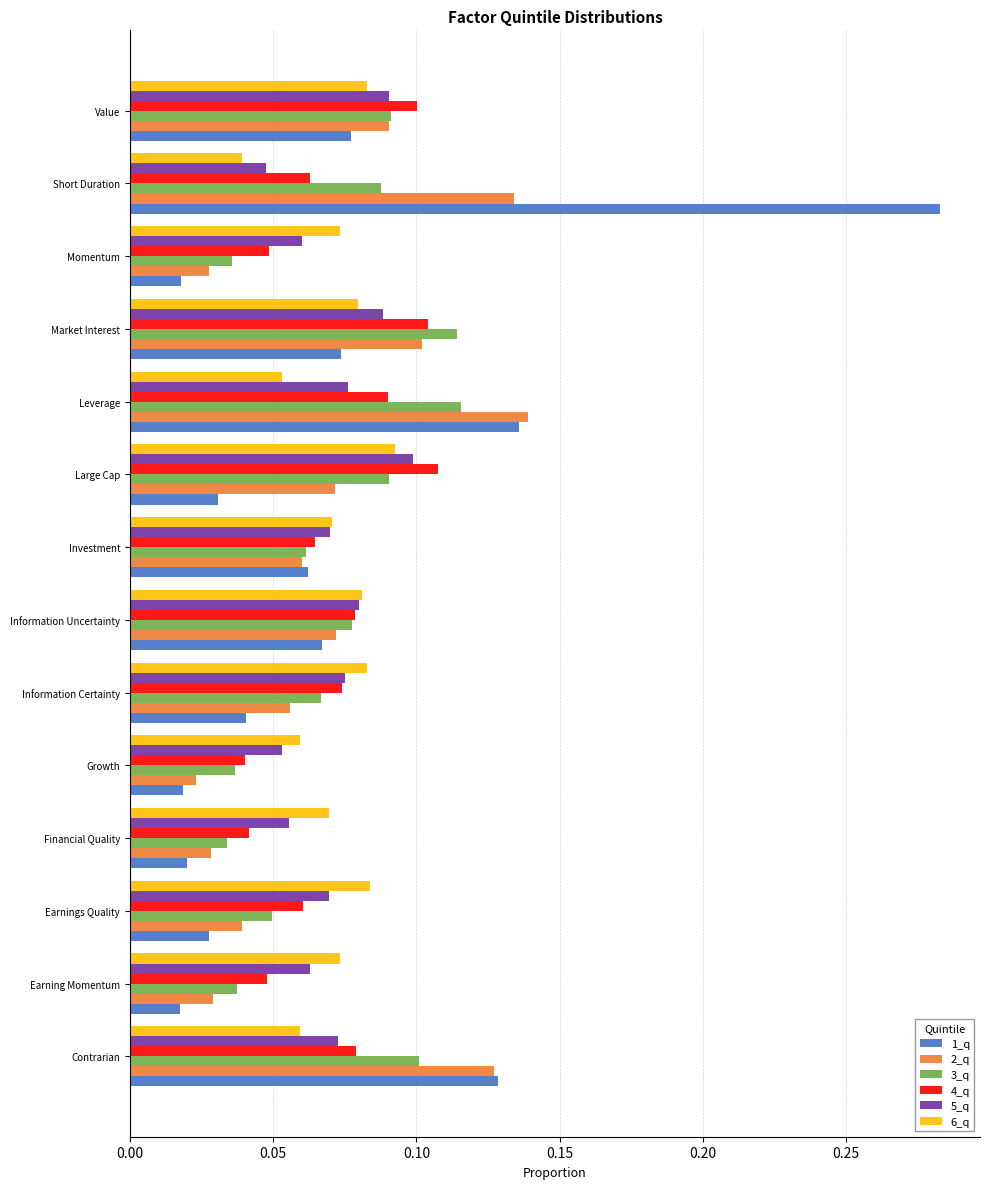

At how many categories does at least one series exceed 0?

14